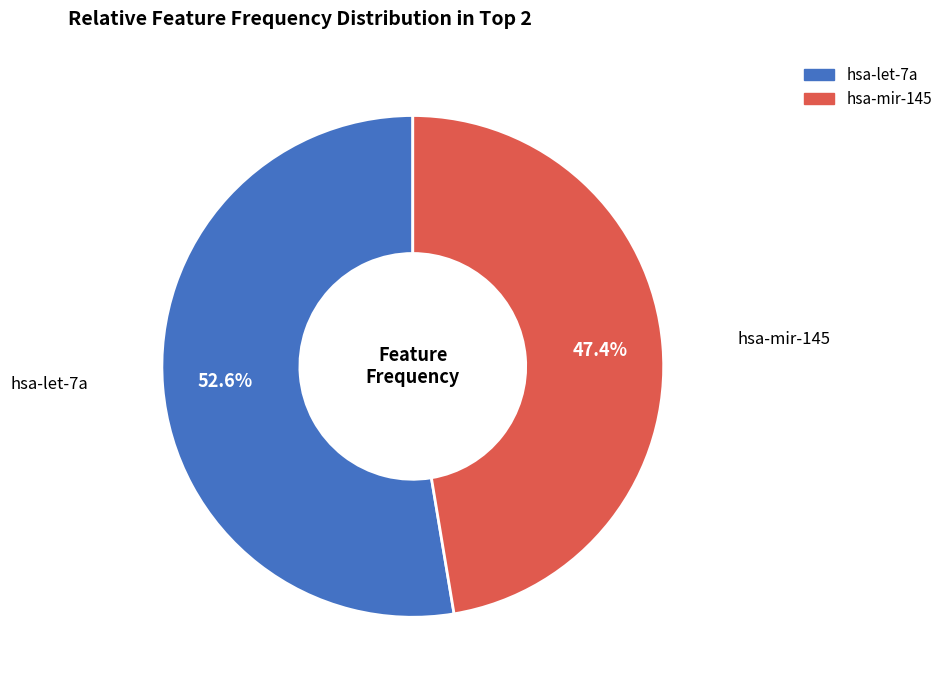

Is the sum of hsa-mir-145 and hsa-let-7a greater than half?

Yes